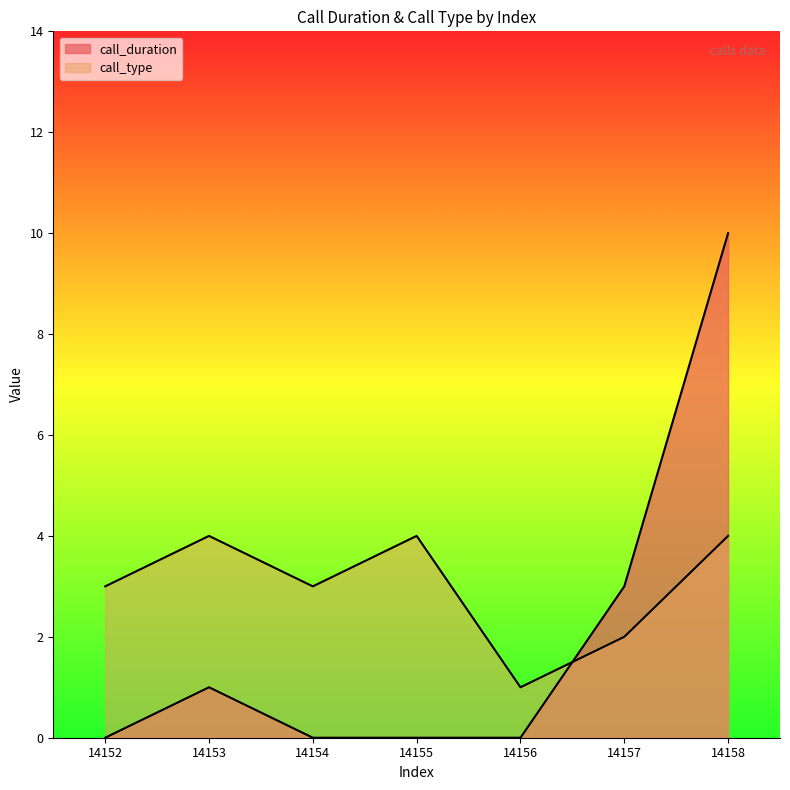

What is the spread (max minus min) of values at 14154?

3